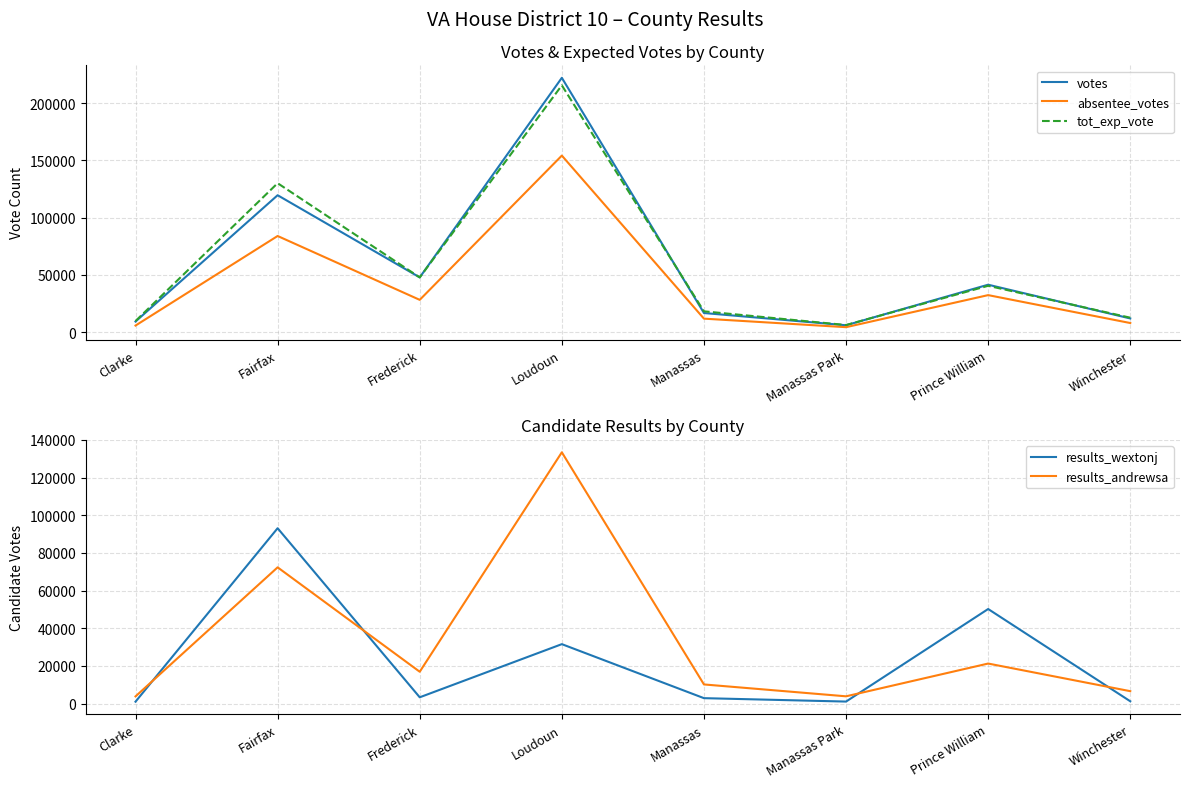

At which category does the chart reach its minimum across all series?

Clarke